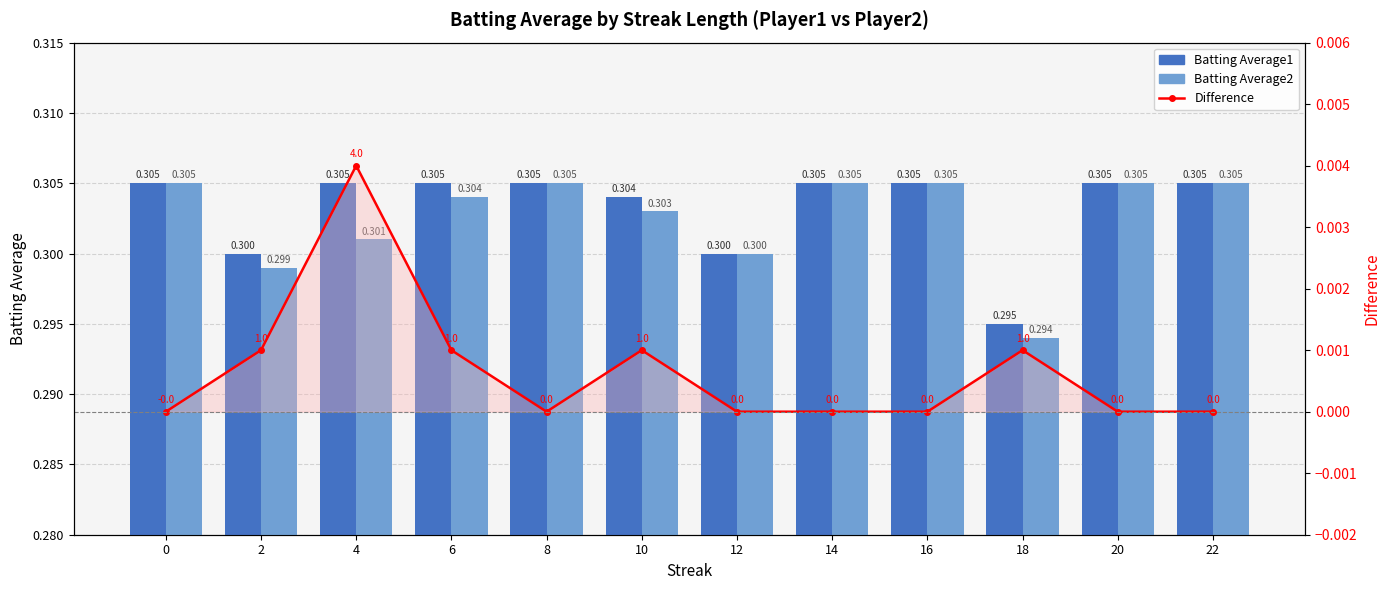

Rank the categories by Difference (BA1 - BA2) value from highest to lowest.

4, 2, 6, 10, 18, 0, 8, 12, 14, 16, 20, 22